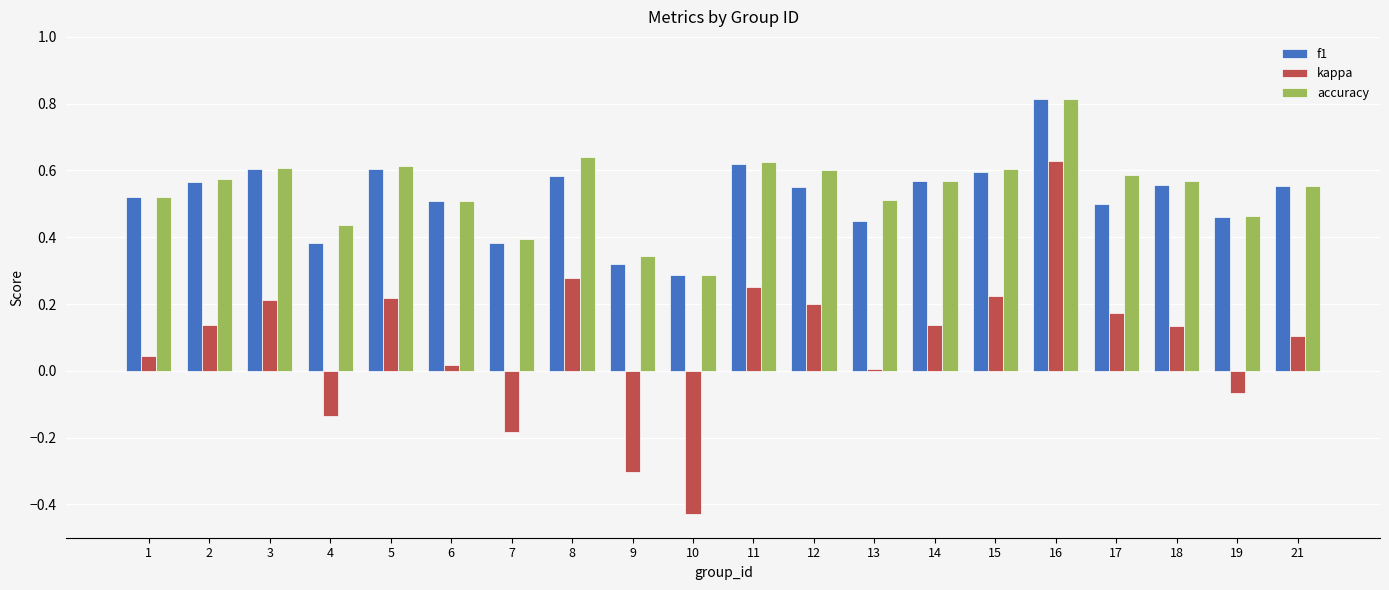

At how many categories does at least one series exceed 0?

20